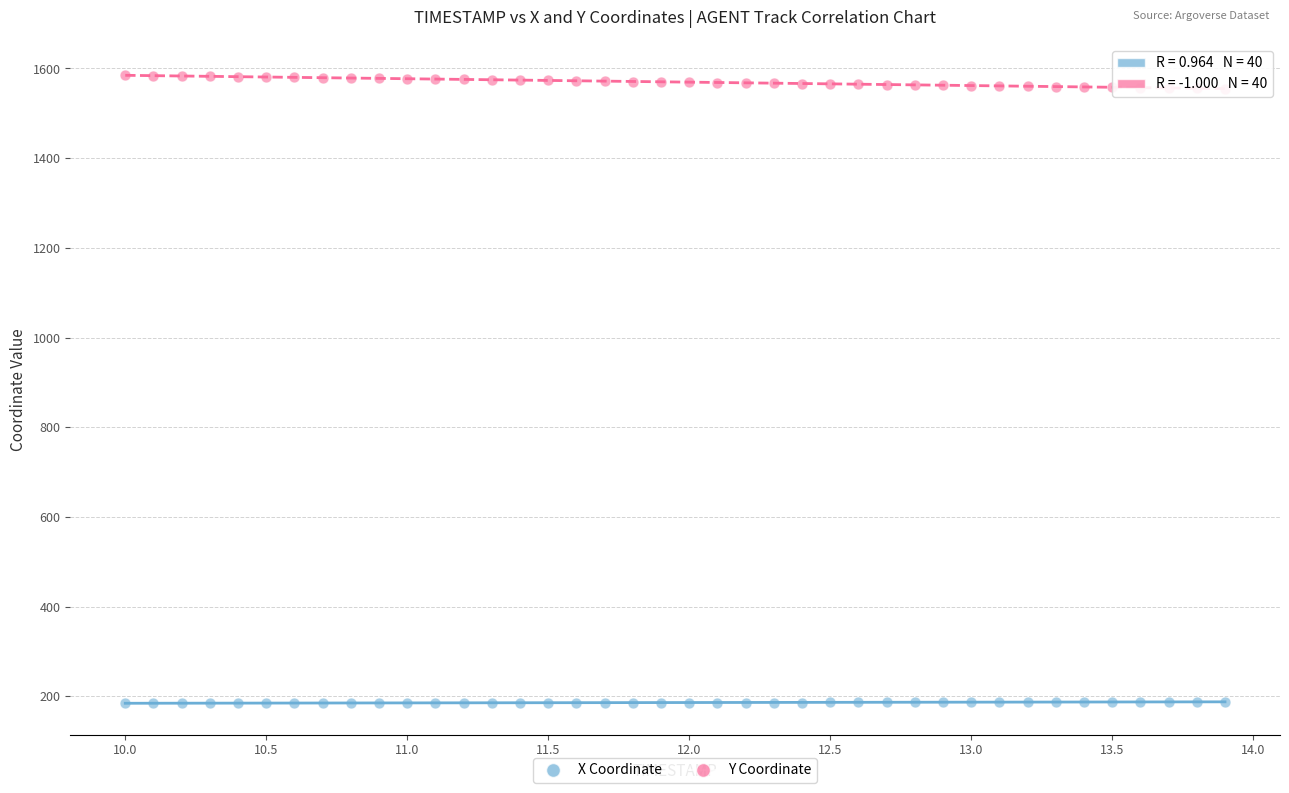

Which series reaches the minimum Y coordinate?

X Coordinate